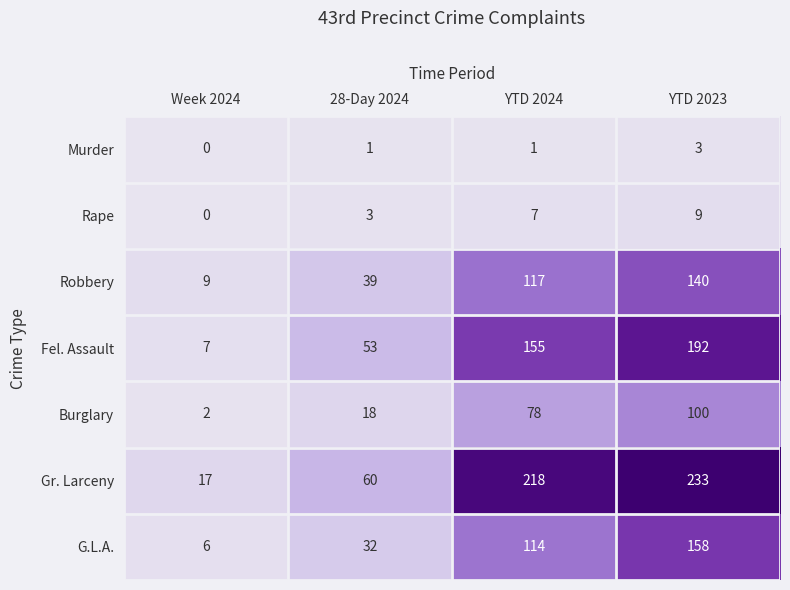

Is it true that Robbery equals 14 at Week 2024?

False